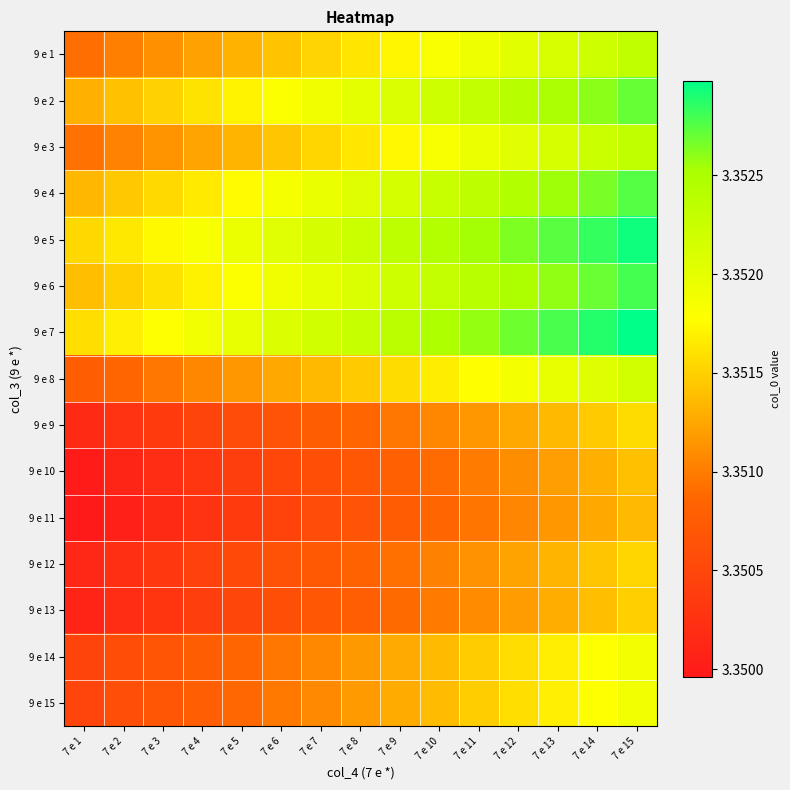

At which category is the sum across all series the highest?

7 e 15